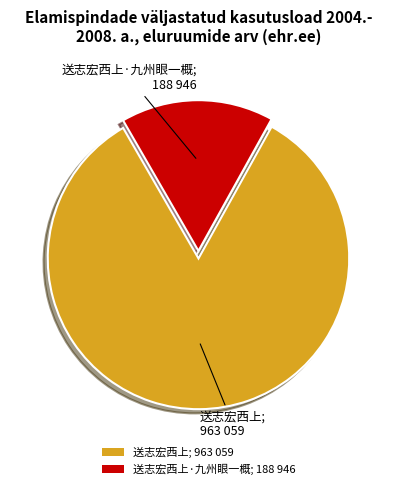

Which category has the biggest portion of the pie?

送志宏西上; 963 059